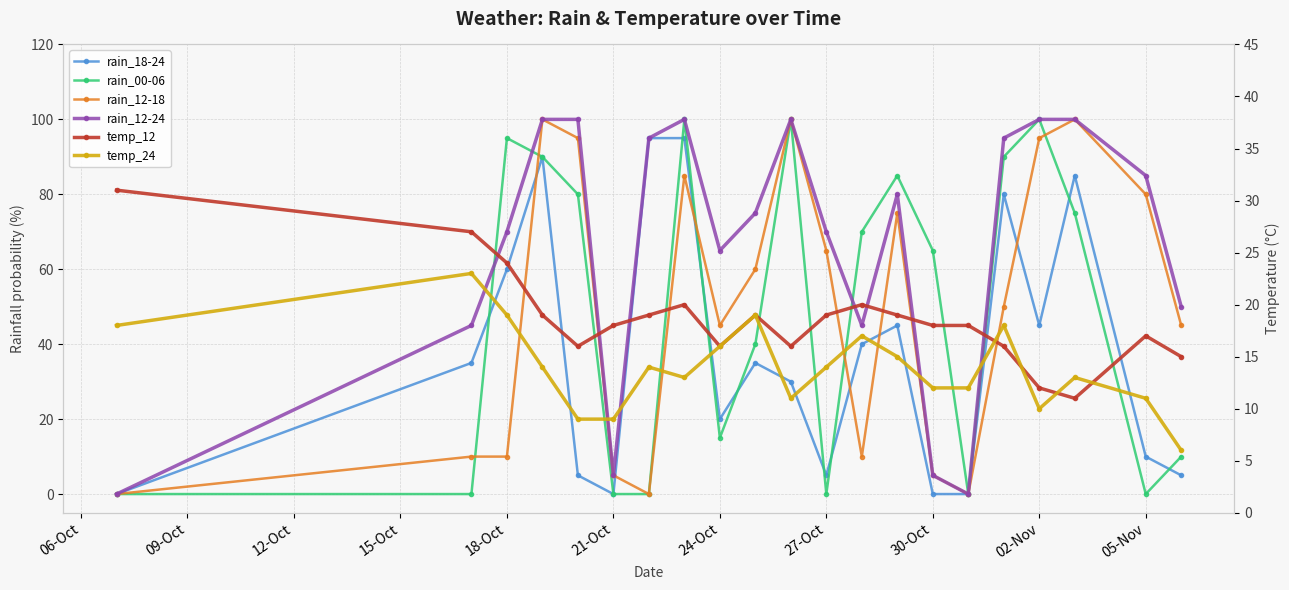

Does the chart display data point markers on the line(s)?

Yes